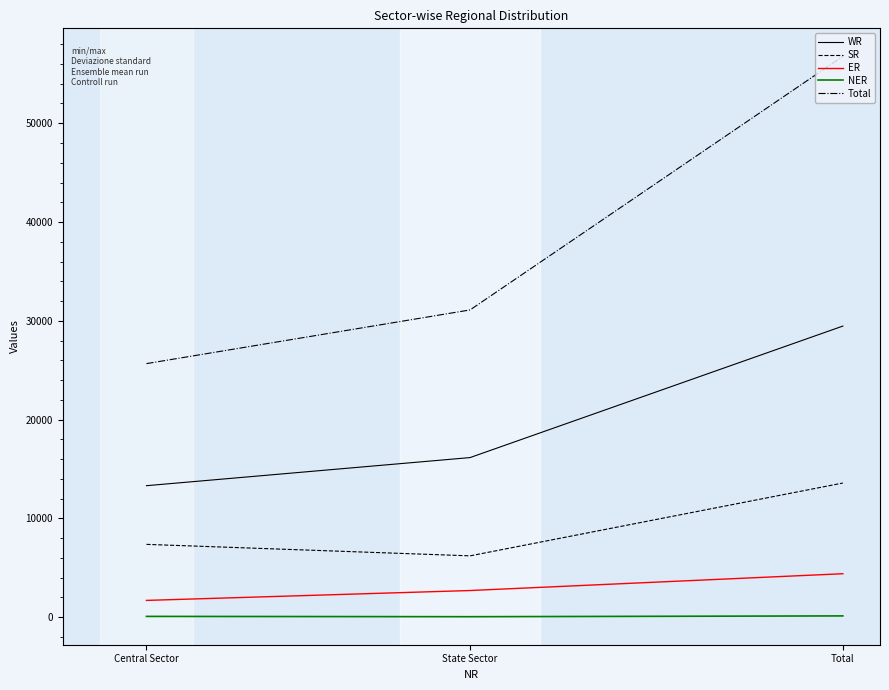

Which category has the highest value in the ER series?

Total